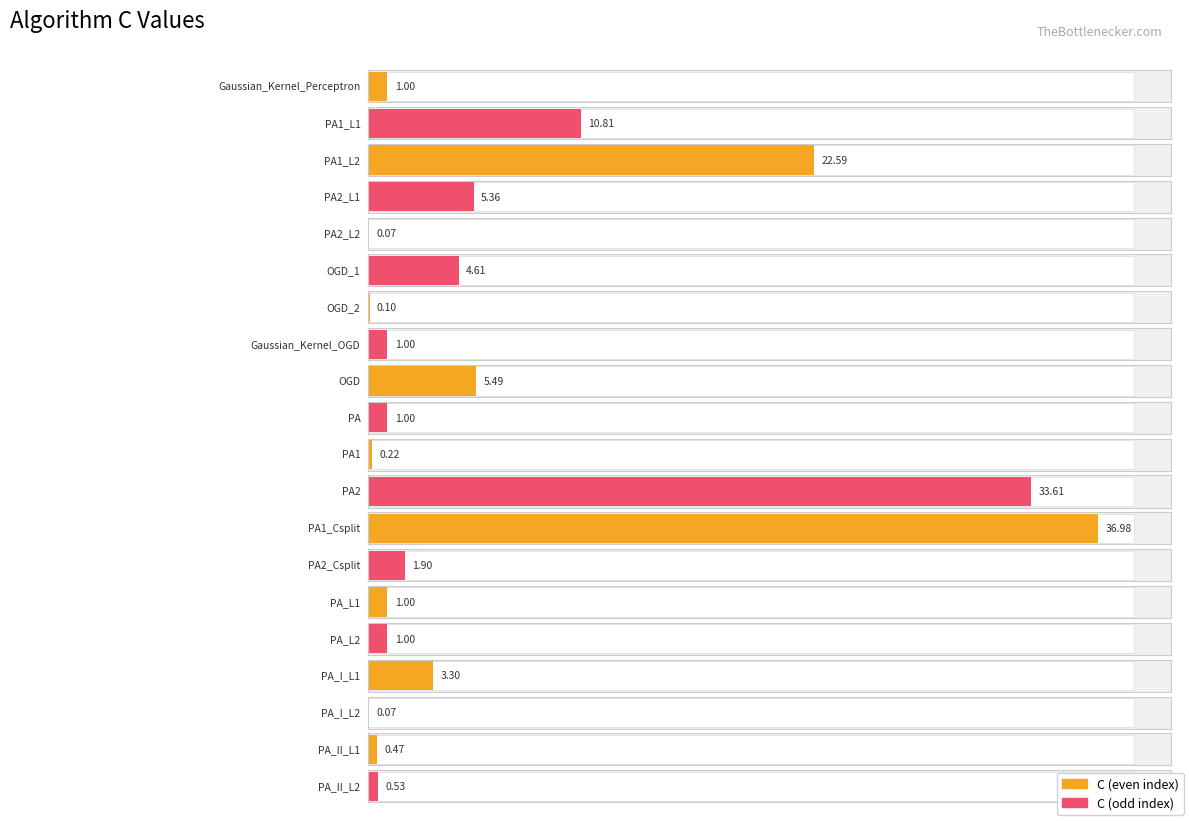

Does the chart contain any negative values?

No